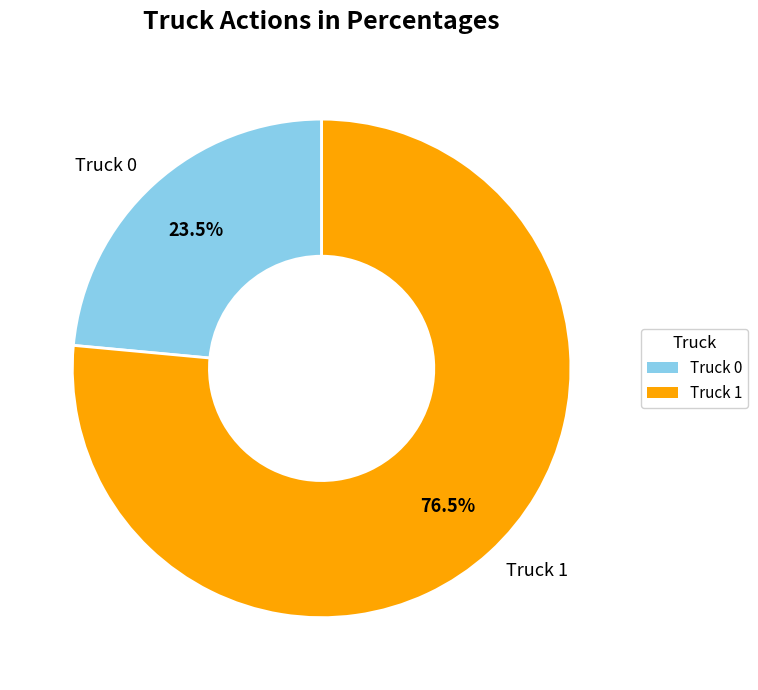

How many slices are in this pie chart?

2